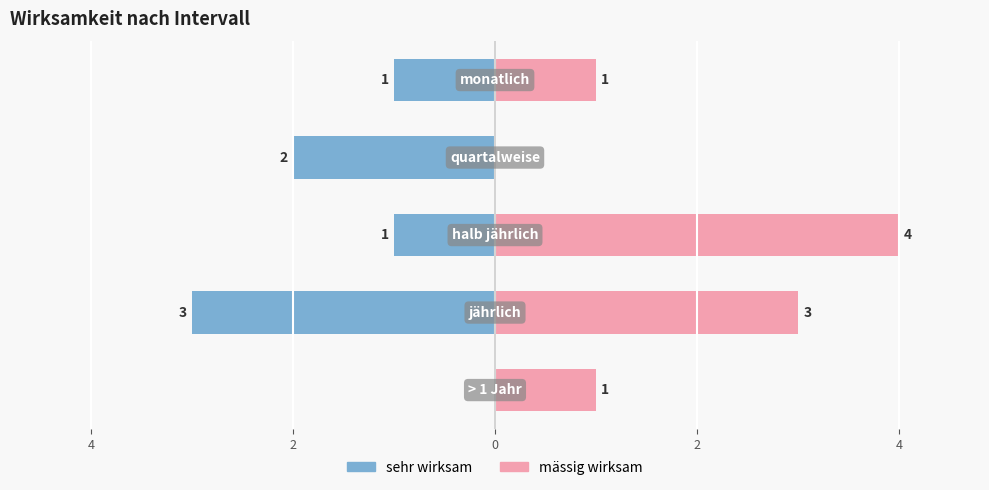

Which has a higher value, 4 or 2?

2